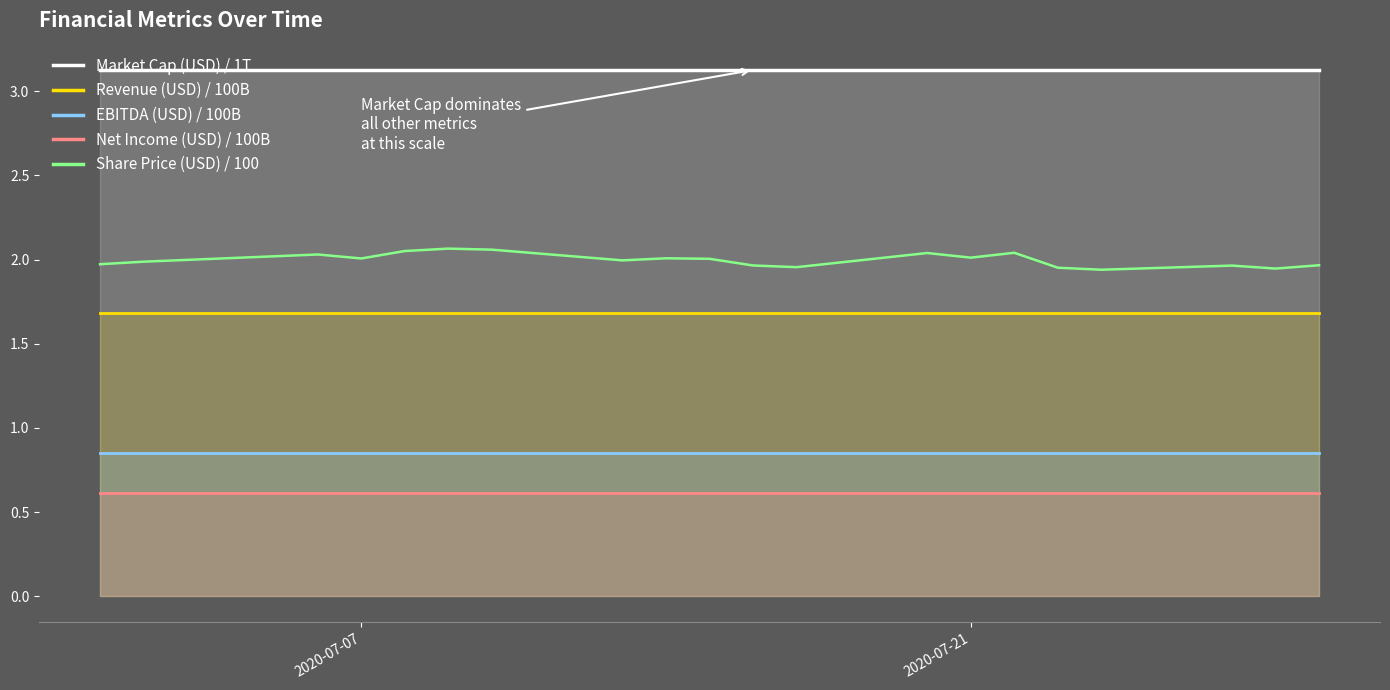

Which series has the largest range (max minus min)?

Share Price (USD) / 100